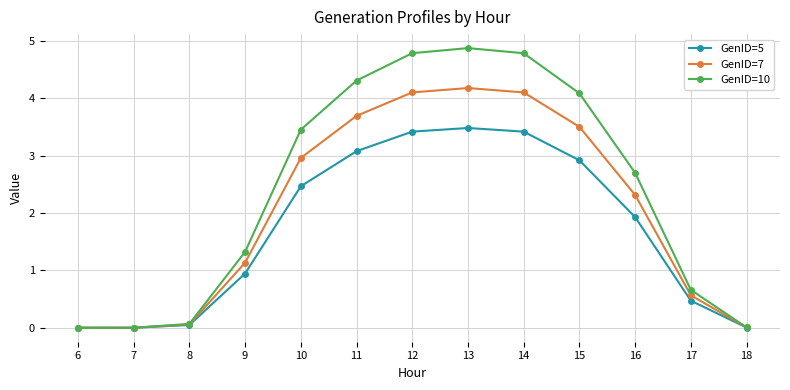

Is the value of GenID=7 at 16 greater than the value of GenID=5 at 11?

No